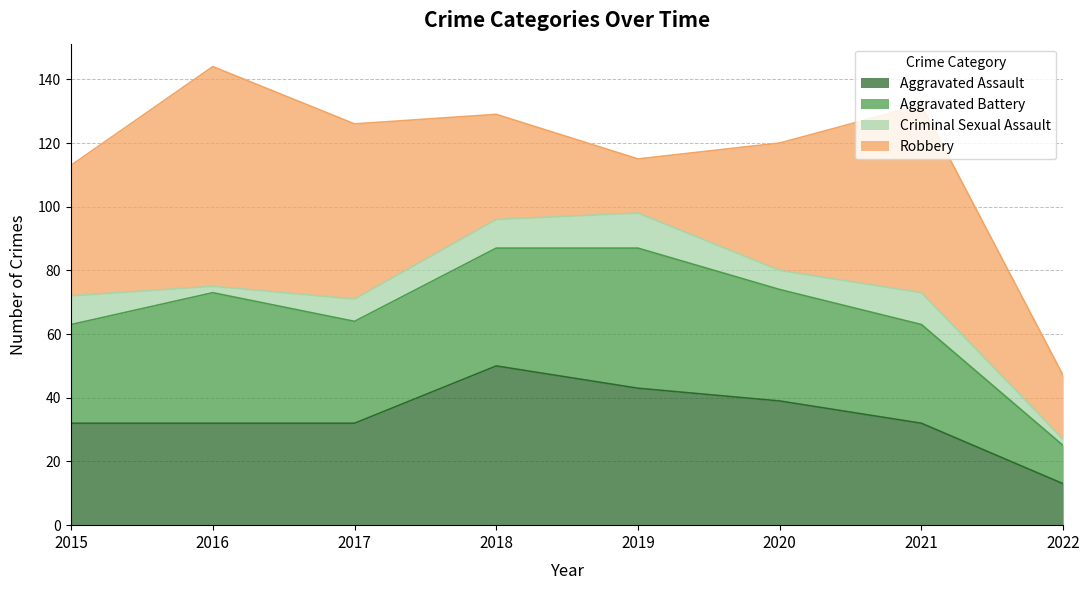

At which category is the sum across all series the highest?

2016